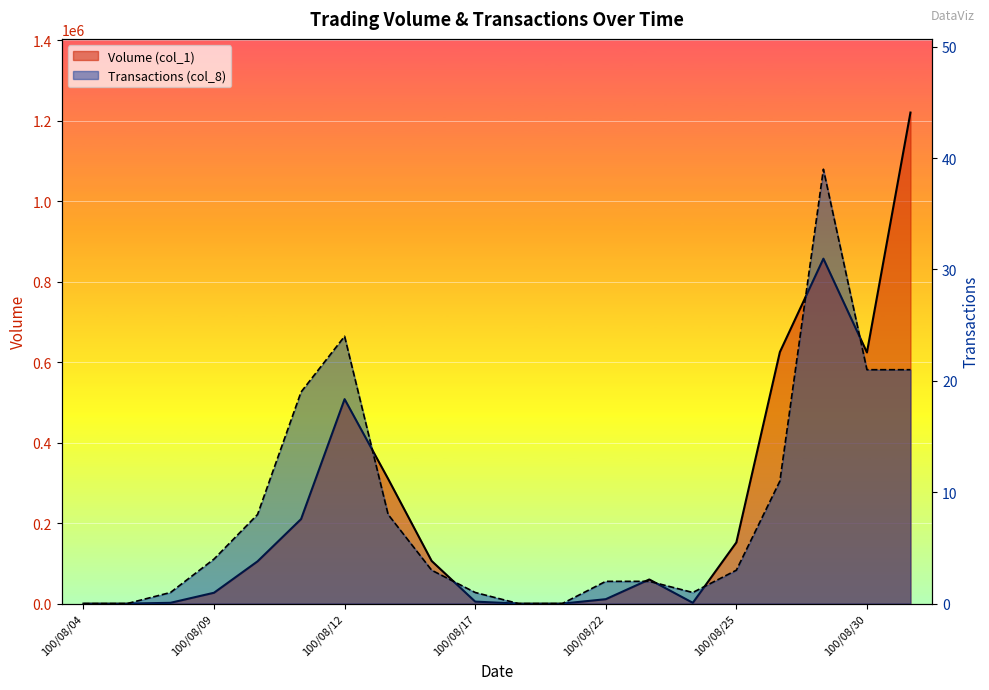

What is the sum of the Transactions (col_8) values at 100/08/26 and 100/08/18?

11